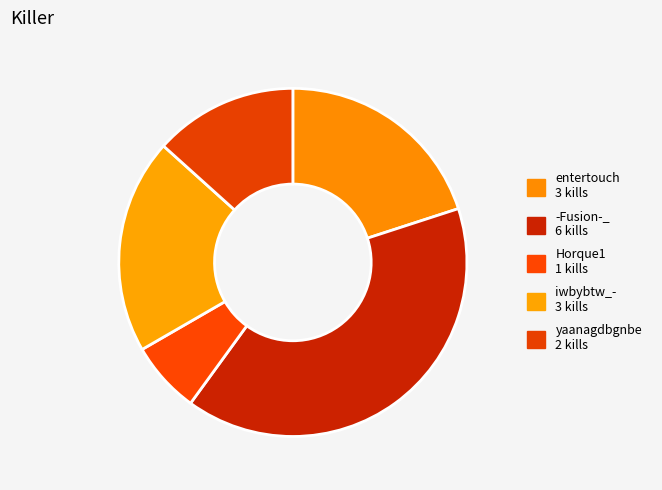

Is there a majority slice in this chart?

No